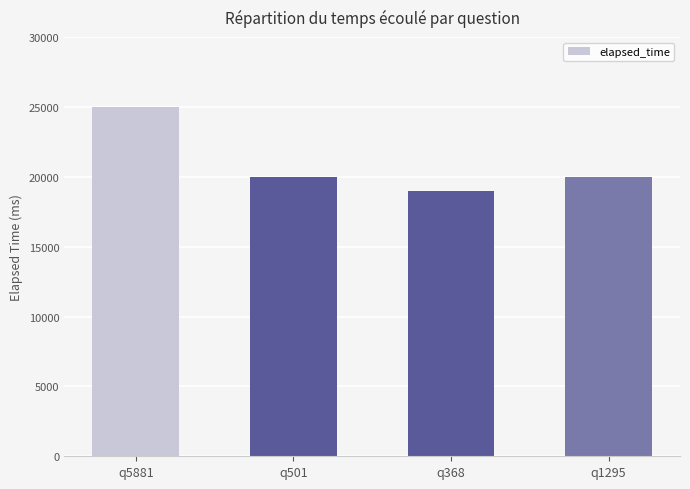

What is the minimum value shown in the chart?

19000